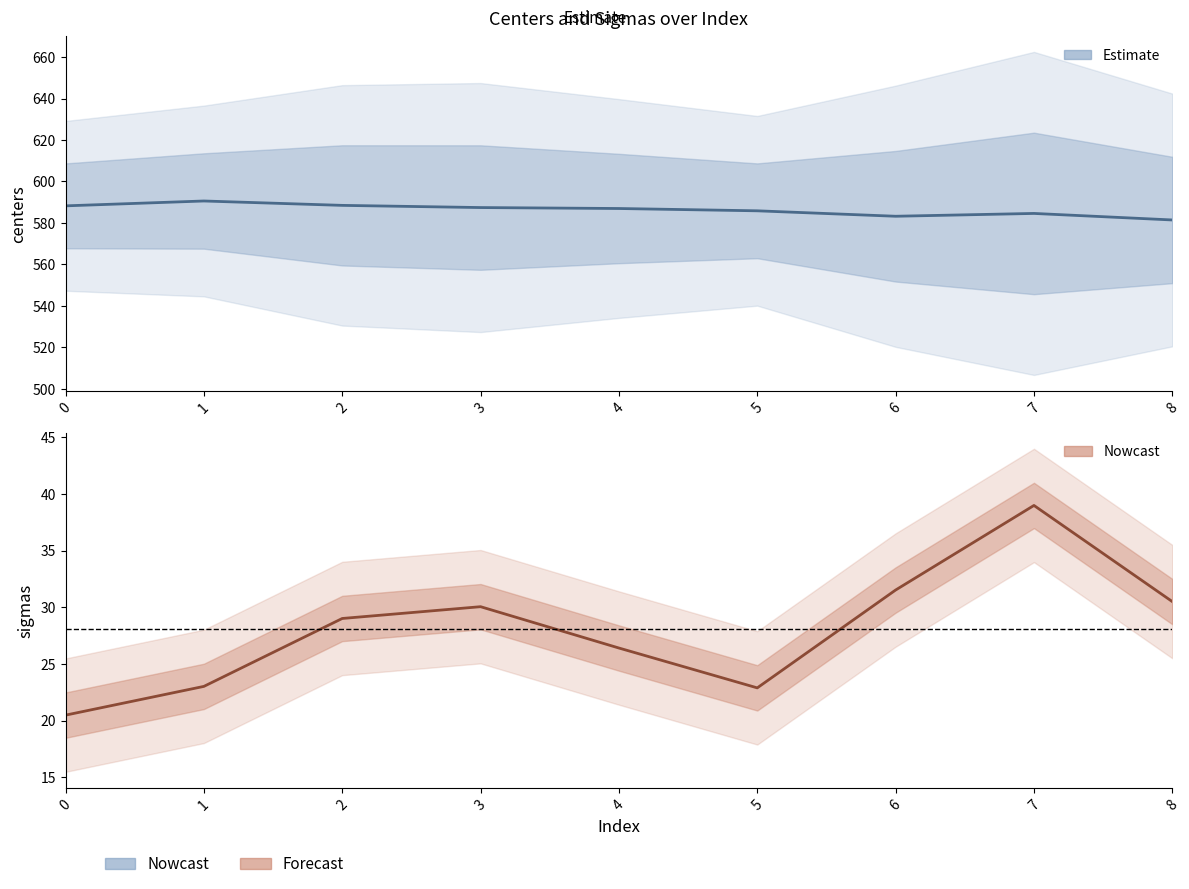

What is the minimum value shown in the chart?

20.5